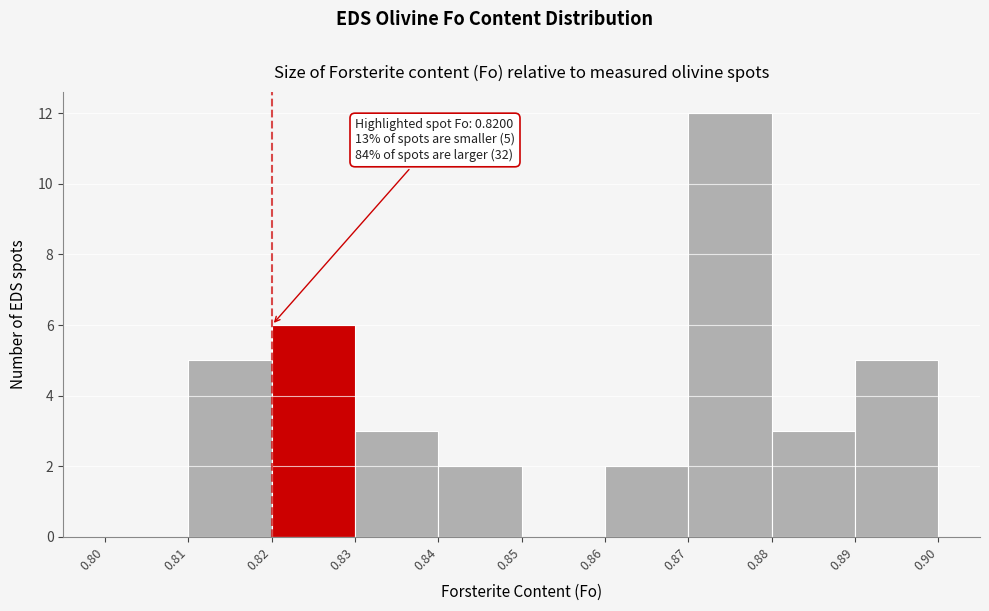

Which range on the x-axis has the tallest bar?

0.87 to 0.88